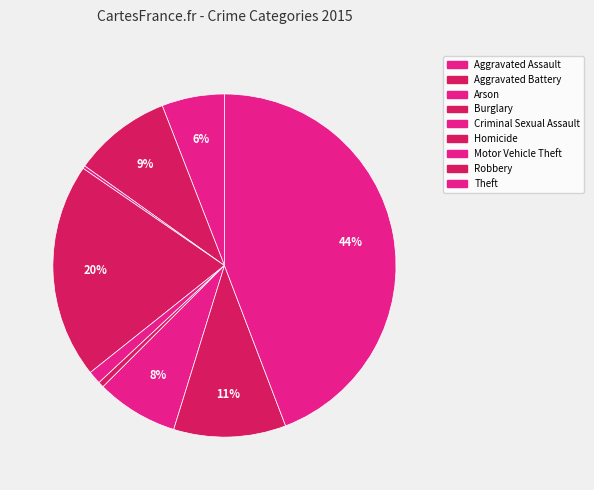

True or false: Homicide accounts for 1% of the total.

True